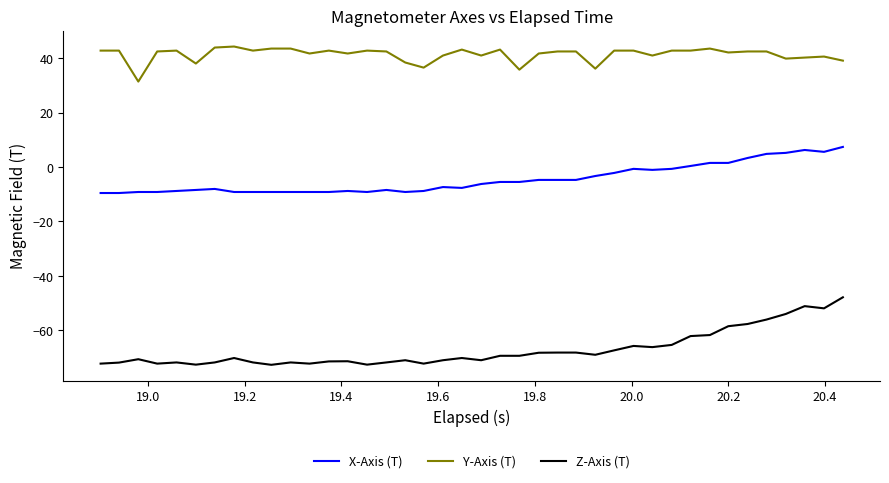

Which series has the widest spread of values?

Z-Axis (T)